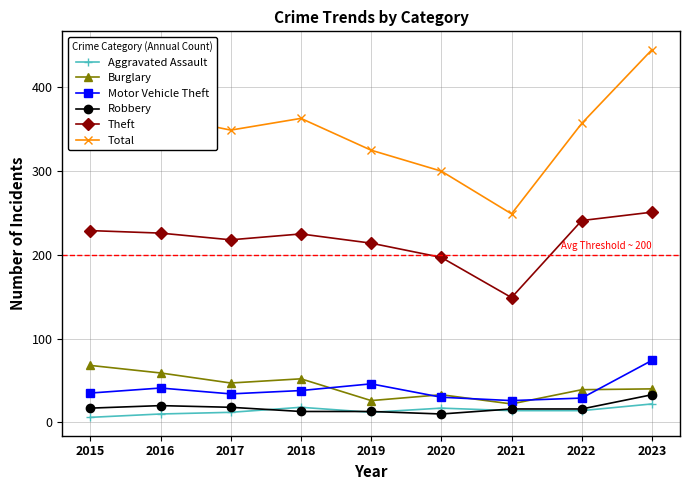

At which label is Motor Vehicle Theft closest to 50?

2019